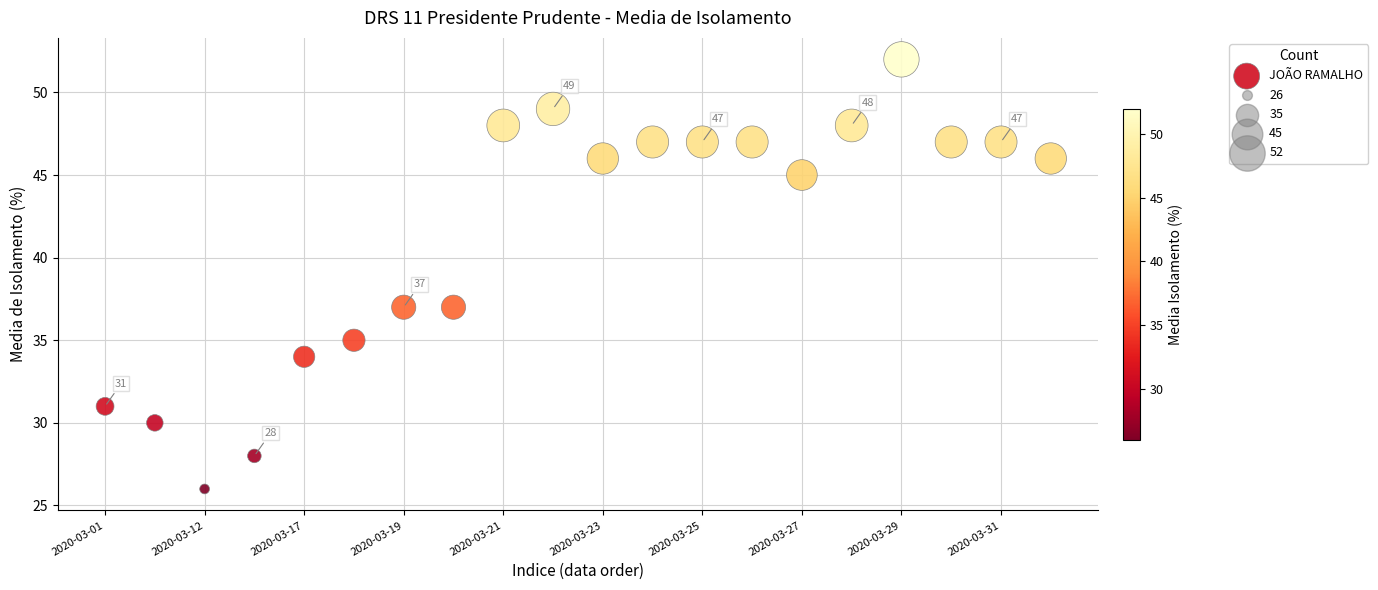

What is the range of Y values (max minus min)?

26